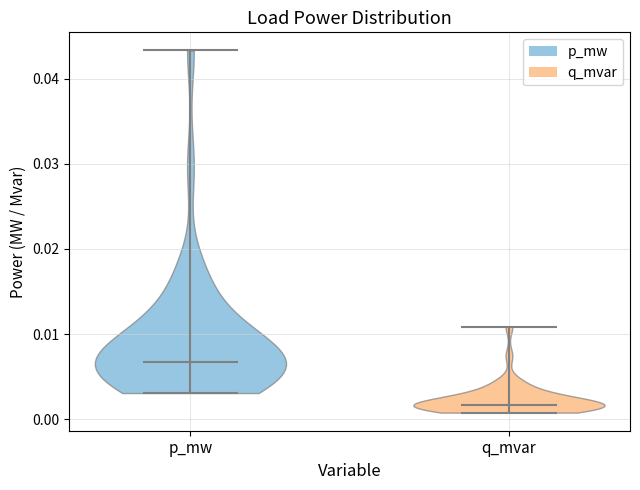

Reading left to right, read every violin against the y-axis: where its median line is, and the lowest and highest points it reaches. The values are not printed on the chart, so give them approximately, as read against the axis.

p_mw: median line 0.007, lowest point 0.003, highest point 0.043
q_mvar: median line 0.002, lowest point 0.001, highest point 0.011